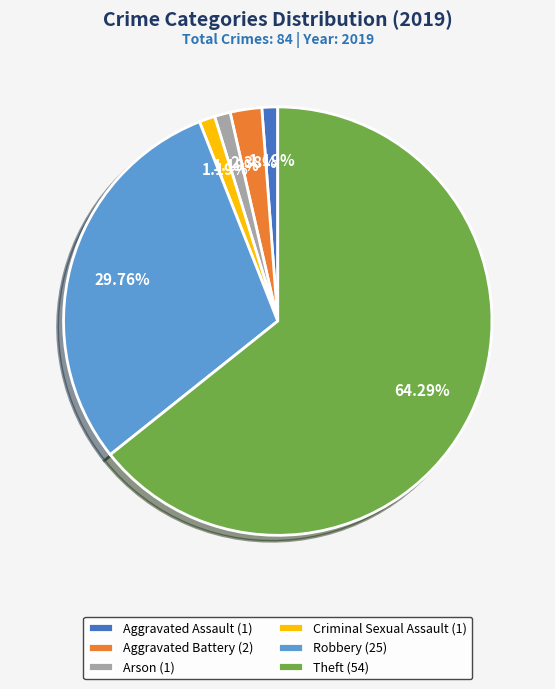

Is Theft the majority of the pie?

Yes